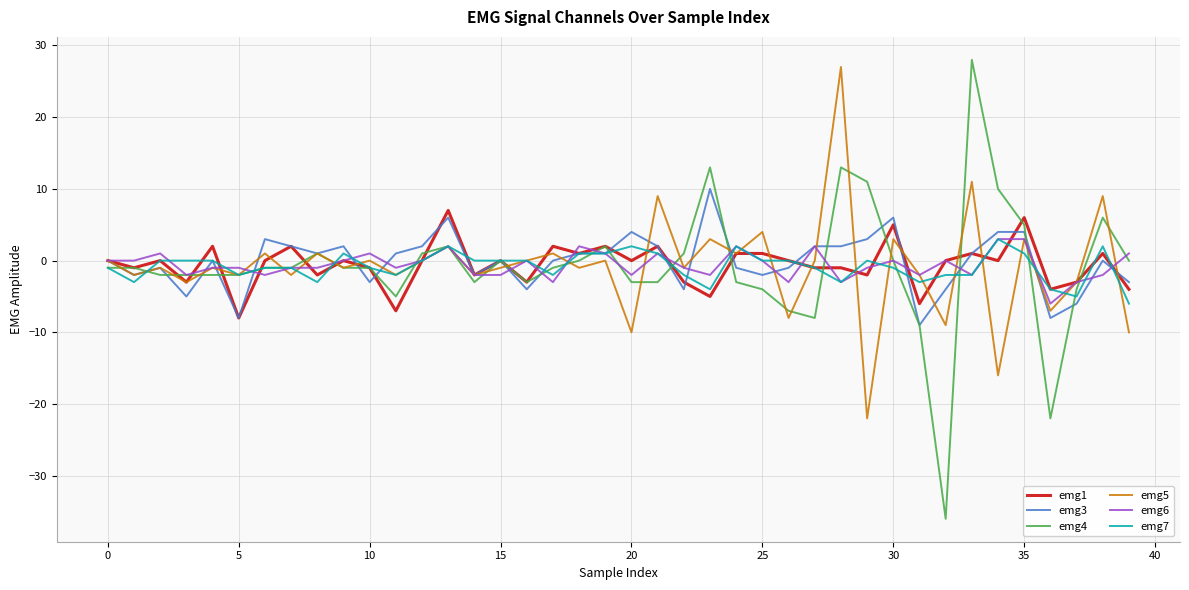

What are all the series names shown in the legend?

emg1, emg3, emg4, emg5, emg6, emg7